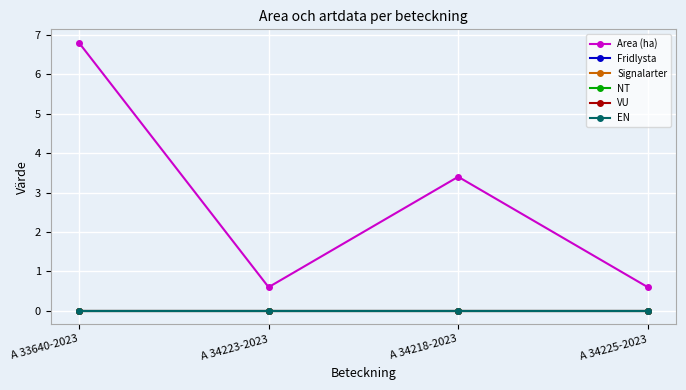

Rank the categories by Area (ha) value from highest to lowest.

A 33640-2023, A 34218-2023, A 34223-2023, A 34225-2023